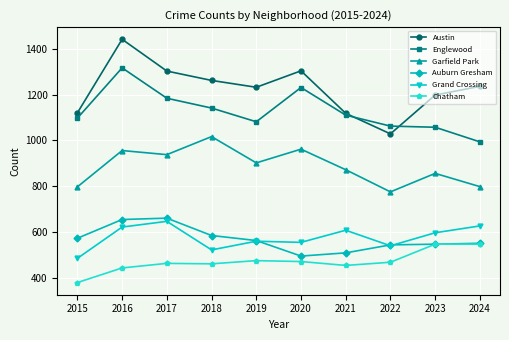

True or false: Austin and Garfield Park intersect in this chart.

False